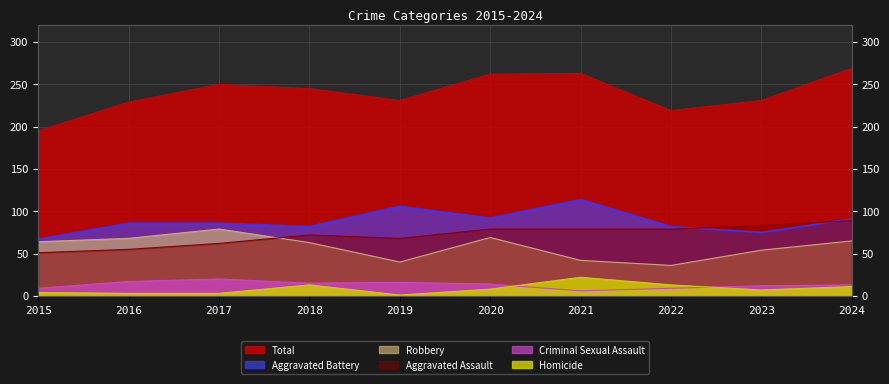

True or false: Robbery and Criminal Sexual Assault cross at least once.

False